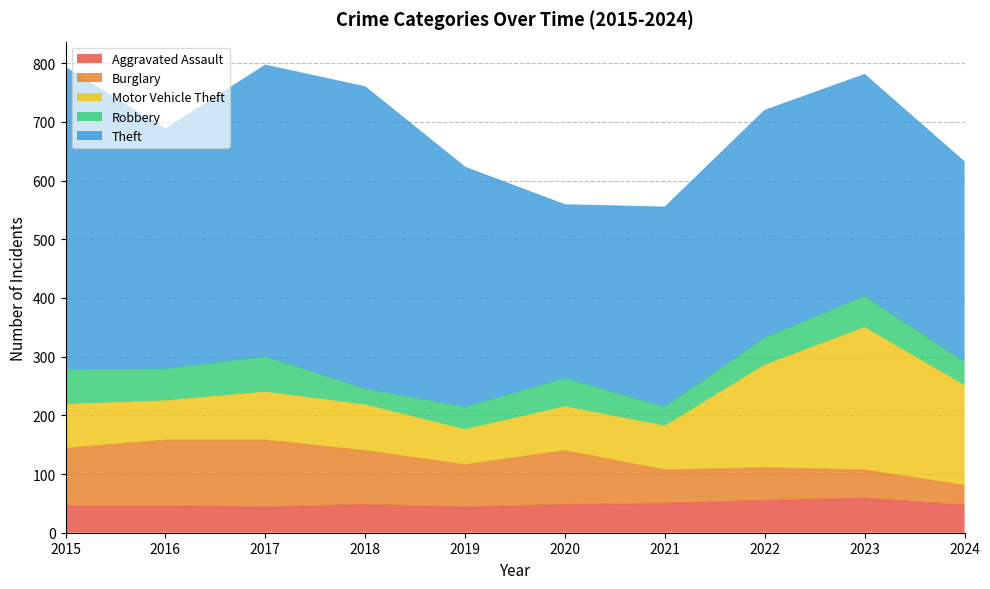

How many lines are shown in the chart?

5